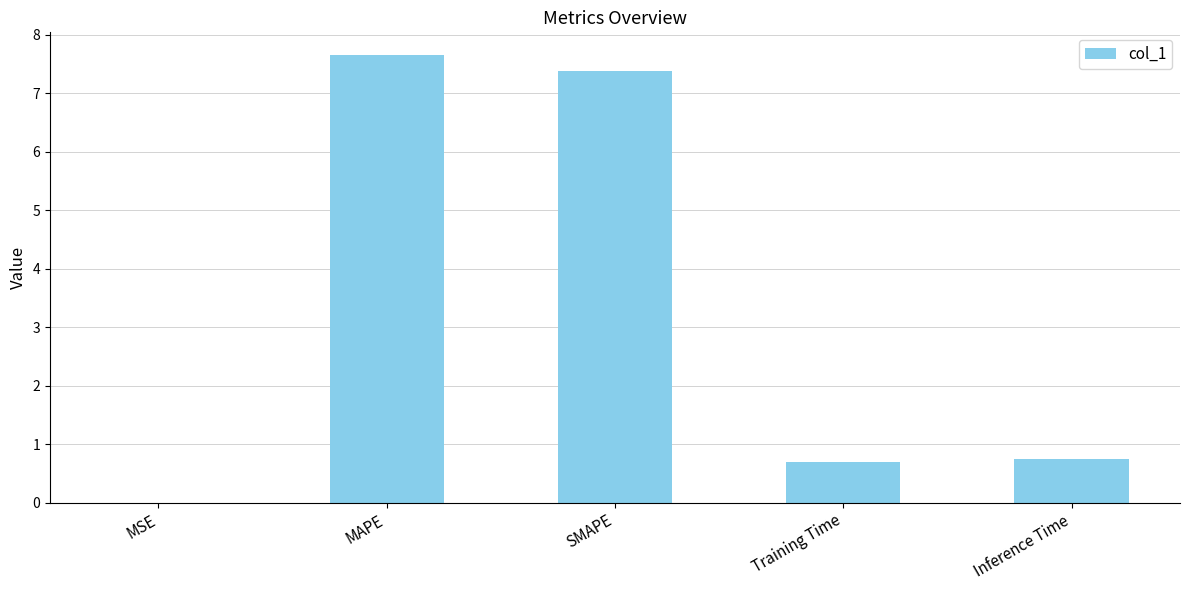

The chart shows a value of 7.7 at MAPE. True or false?

True